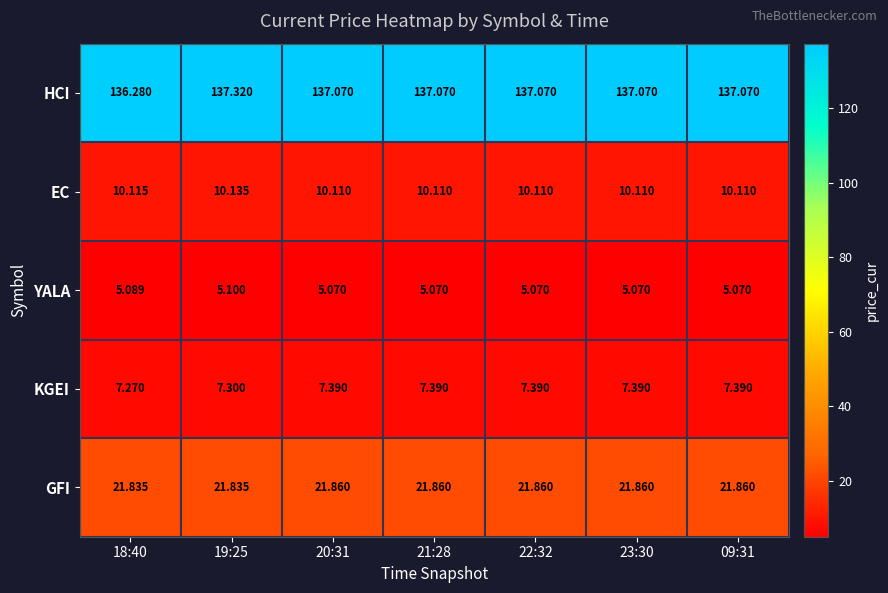

Which series has the largest total across all categories?

HCI